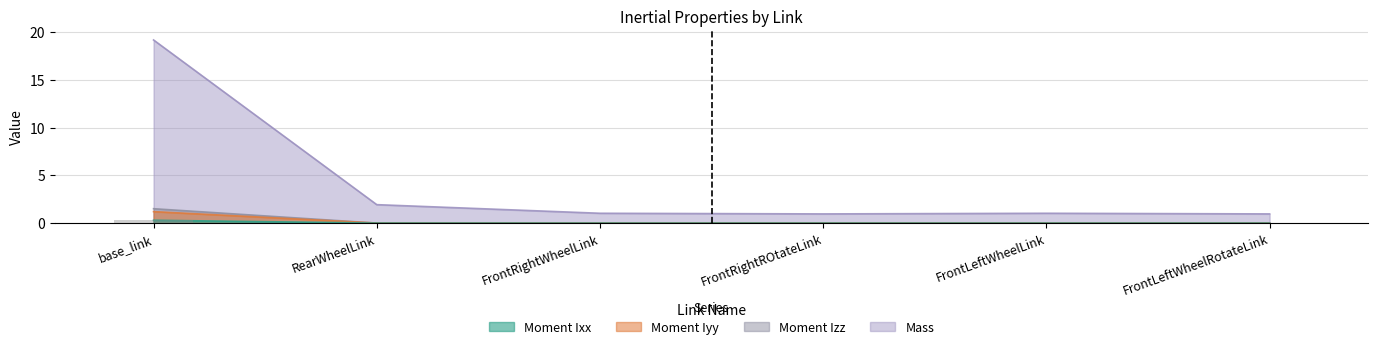

Which has a higher value, base_link or FrontLeftWheelRotateLink?

base_link